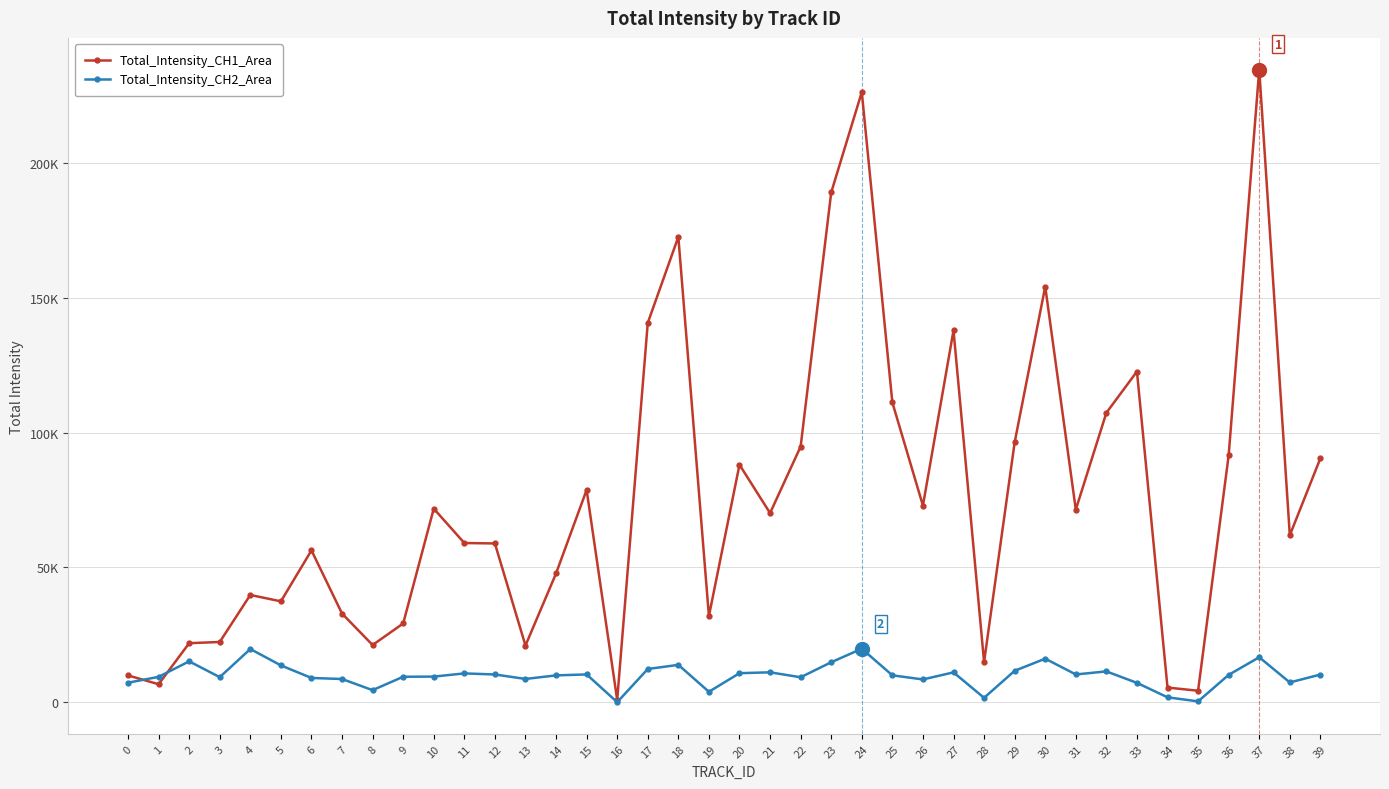

Is the value of Total_Intensity_CH1_Area at 33 greater than the value of Total_Intensity_CH2_Area at 31?

Yes